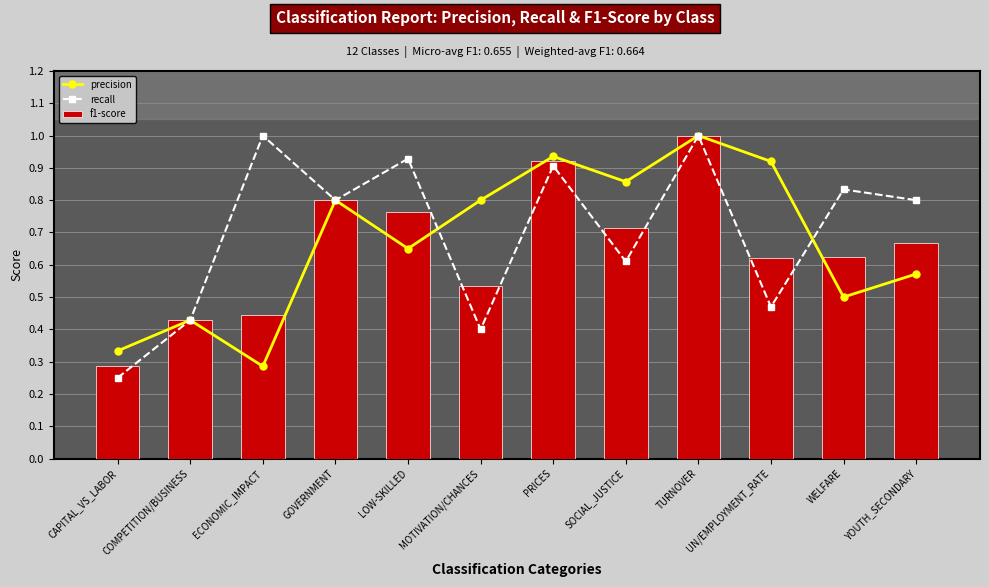

Reading left to right, transcribe all the data shown in this chart.

precision: CAPITAL_VS_LABOR=0.3	COMPETITION/BUSINESS=0.4	ECONOMIC_IMPACT=0.3	GOVERNMENT=0.8	LOW-SKILLED=0.7	MOTIVATION/CHANCES=0.8	PRICES=0.9	SOCIAL_JUSTICE=0.9	TURNOVER=1.0	UN/EMPLOYMENT_RATE=0.9	WELFARE=0.5	YOUTH_SECONDARY=0.6
recall: CAPITAL_VS_LABOR=0.2	COMPETITION/BUSINESS=0.4	ECONOMIC_IMPACT=1.0	GOVERNMENT=0.8	LOW-SKILLED=0.9	MOTIVATION/CHANCES=0.4	PRICES=0.9	SOCIAL_JUSTICE=0.6	TURNOVER=1.0	UN/EMPLOYMENT_RATE=0.5	WELFARE=0.8	YOUTH_SECONDARY=0.8
f1-score: CAPITAL_VS_LABOR=0.3	COMPETITION/BUSINESS=0.4	ECONOMIC_IMPACT=0.4	GOVERNMENT=0.8	LOW-SKILLED=0.8	MOTIVATION/CHANCES=0.5	PRICES=0.9	SOCIAL_JUSTICE=0.7	TURNOVER=1.0	UN/EMPLOYMENT_RATE=0.6	WELFARE=0.6	YOUTH_SECONDARY=0.7